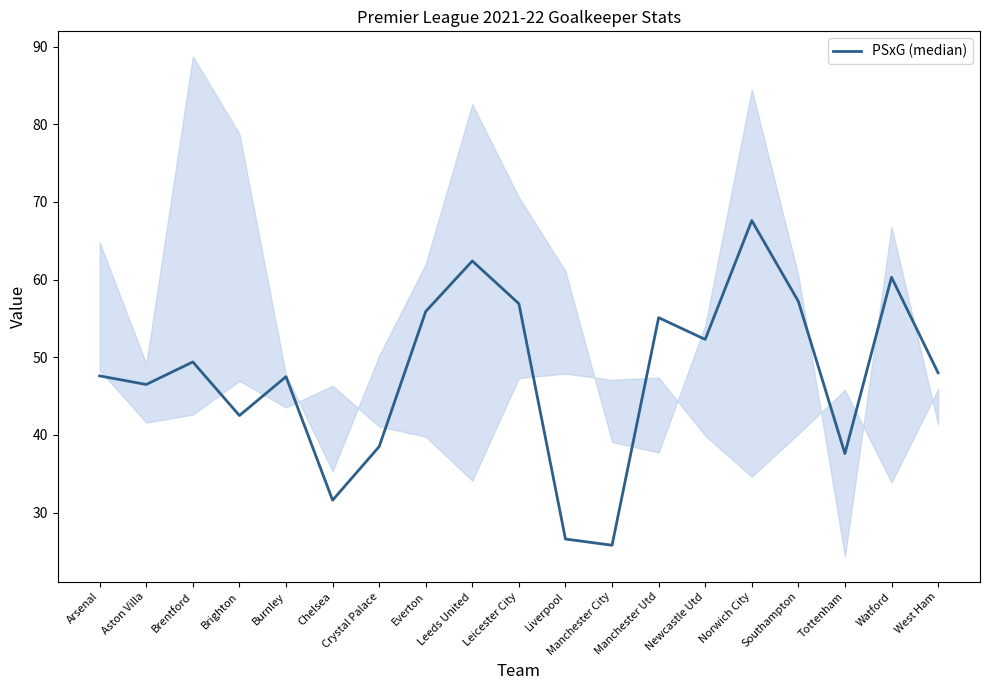

What value does the data have at Aston Villa?

46.5